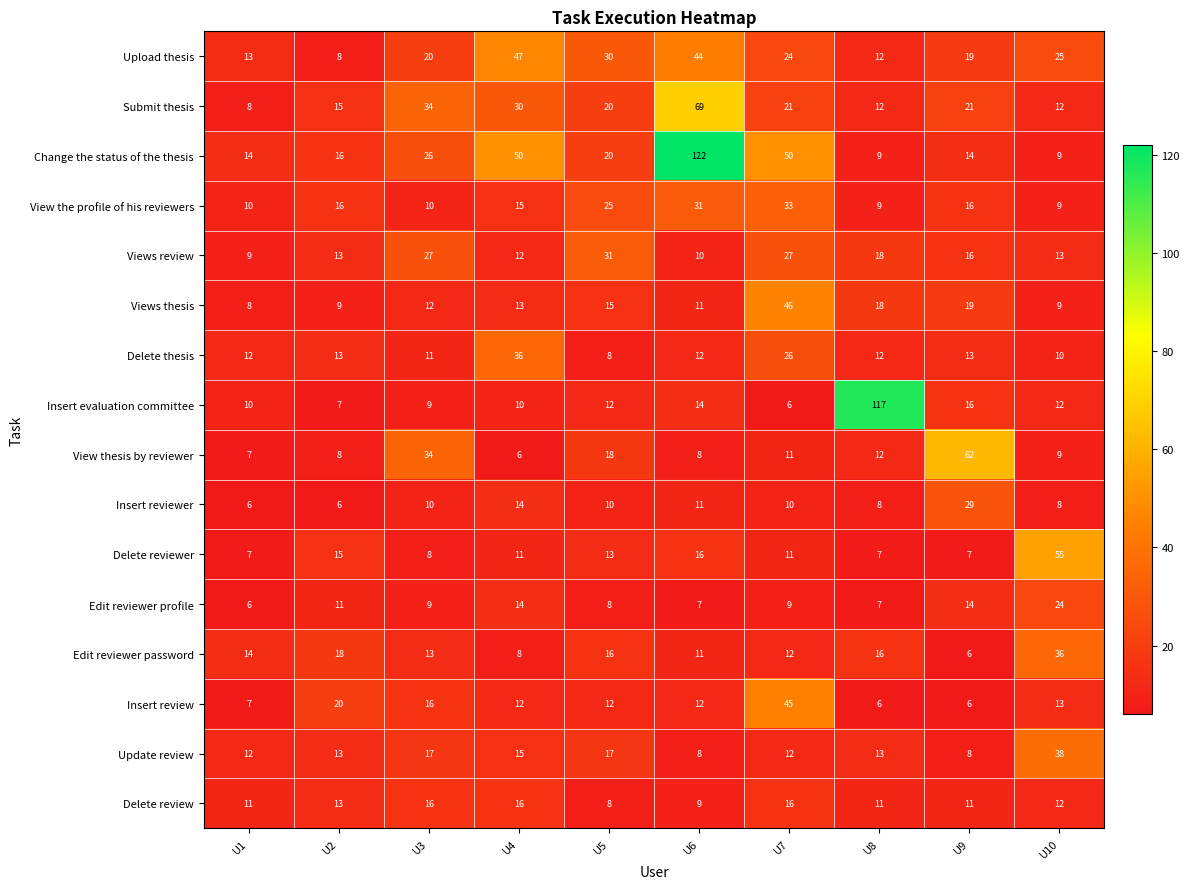

What value does the Views thesis series have at U4?

13